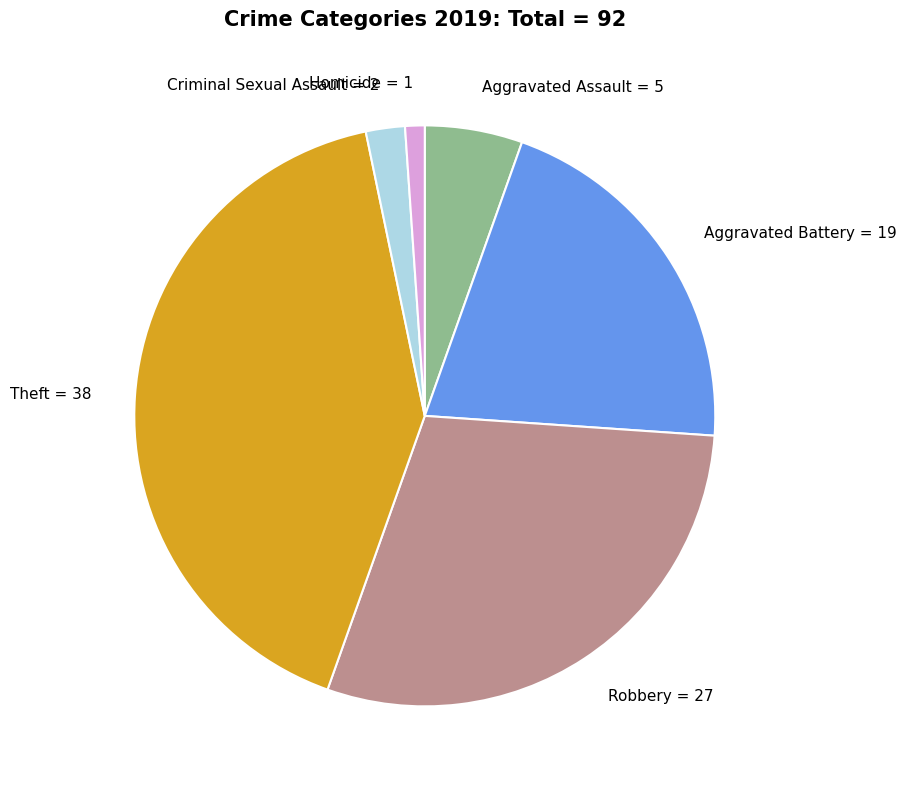

True or false: Theft accounts for 33% of the total.

False